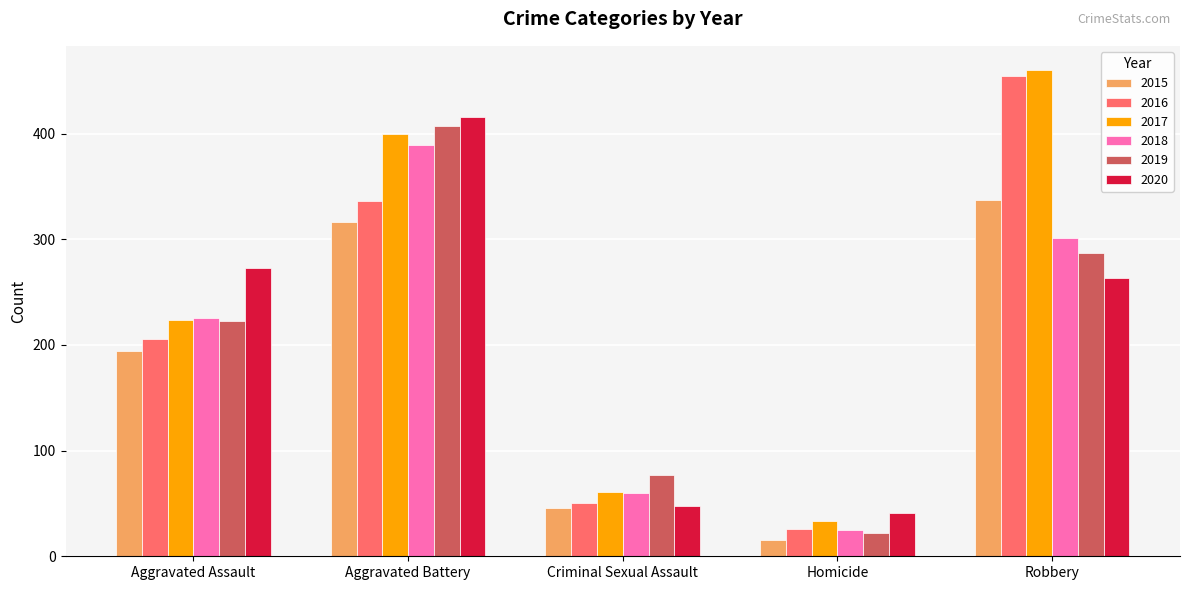

Where is 2017 nearest to the value 246?

Aggravated Assault